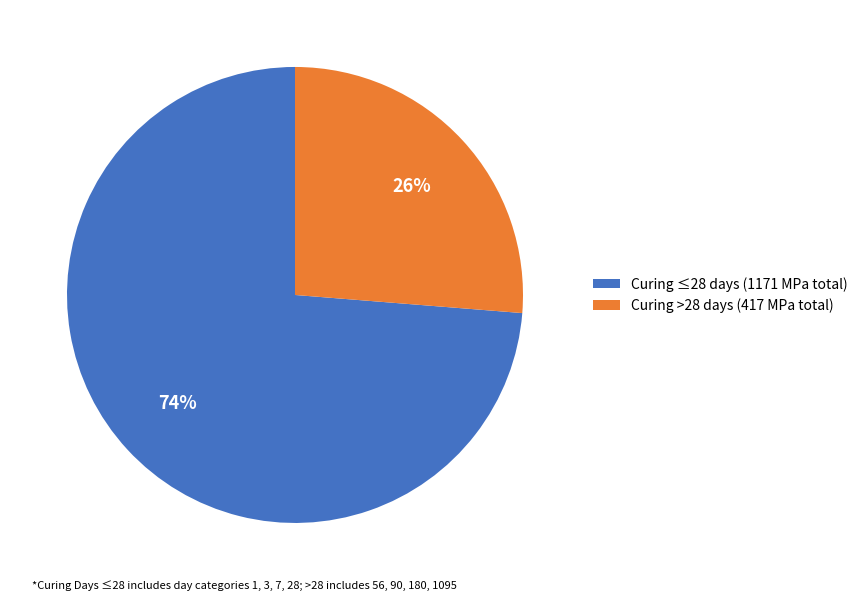

To the nearest percent, what is the combined percentage of Curing ≤28 days (1171 MPa total) and Curing >28 days (417 MPa total)?

100%